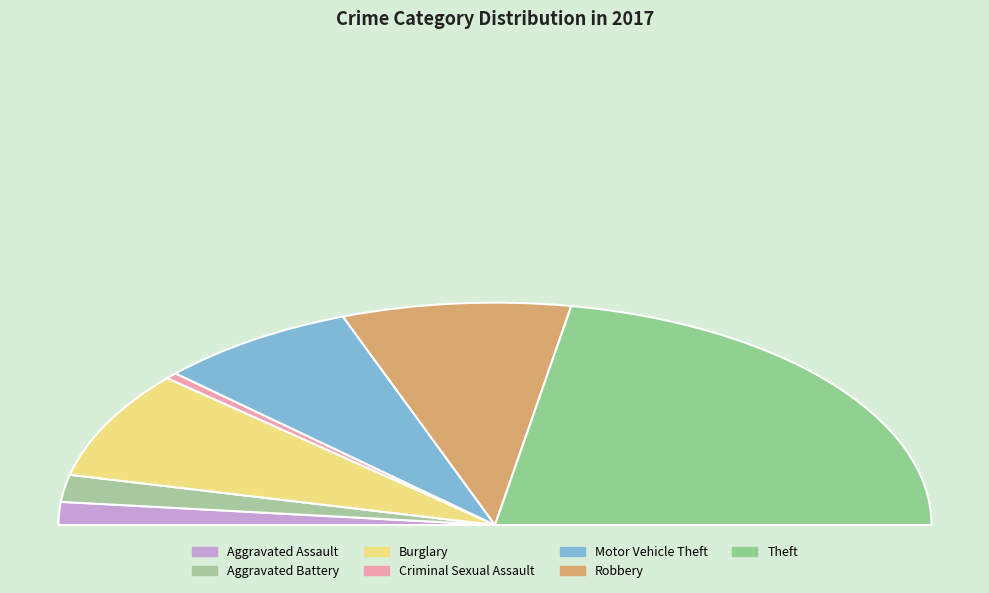

Between Theft and Criminal Sexual Assault, which is larger?

Theft